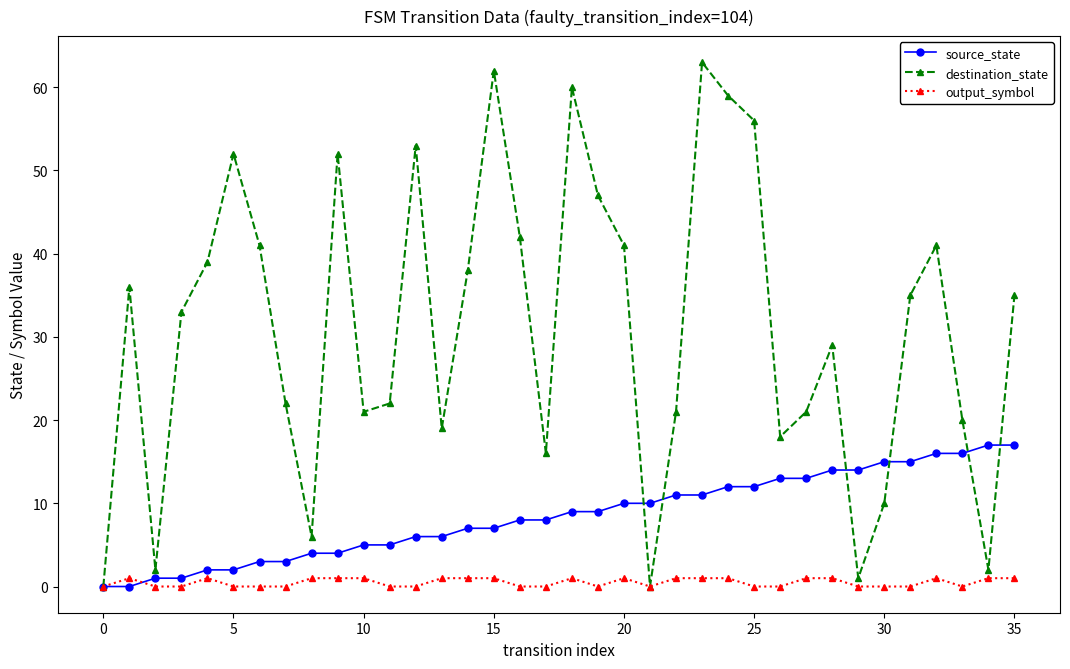

What is the maximum value shown in the chart?

63